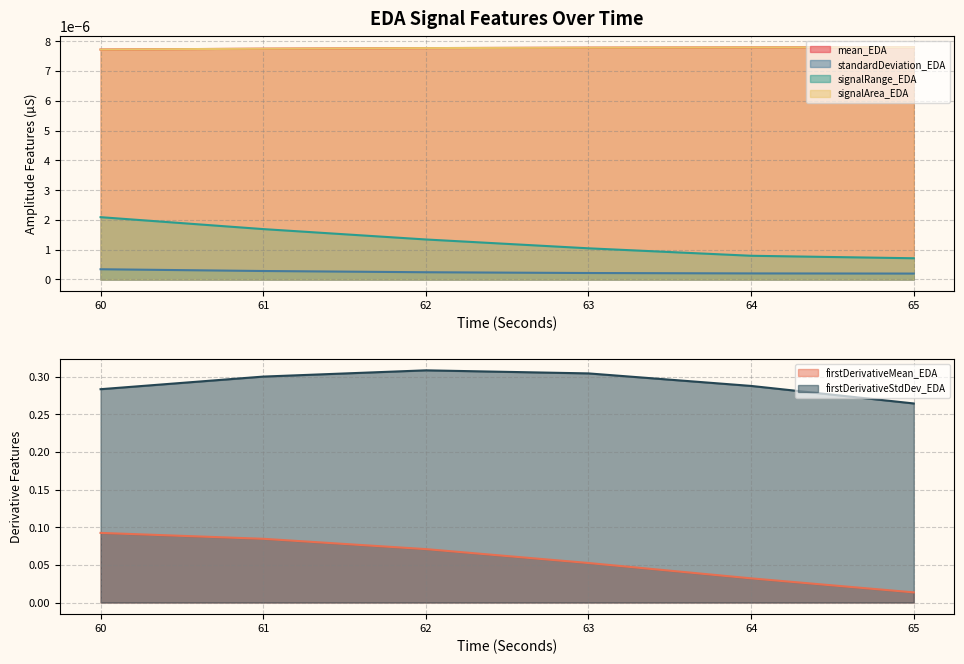

Is the value of signalRange_EDA at 60 greater than the value of firstDerivativeStdDev_EDA at 61?

No